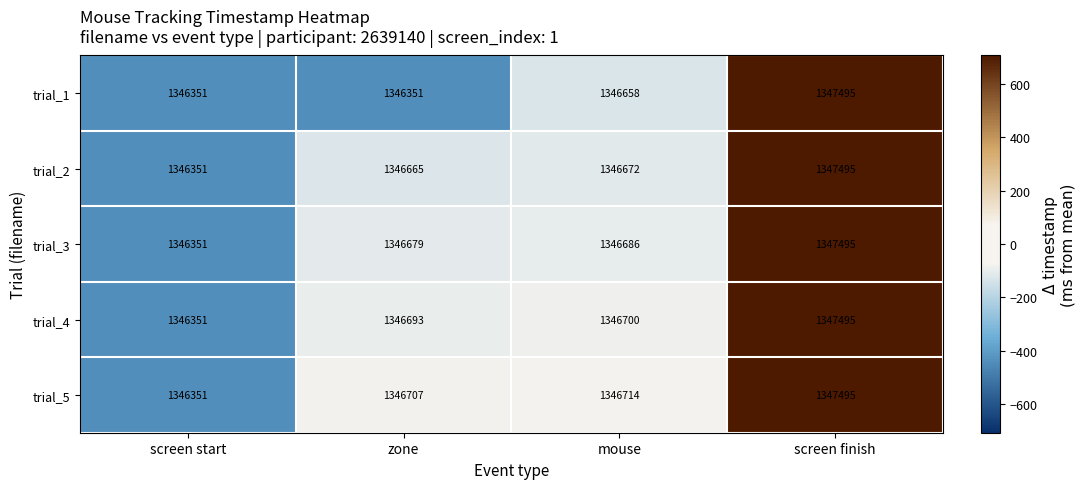

List the labels in order of trial_3 value, largest first.

screen finish, mouse, zone, screen start